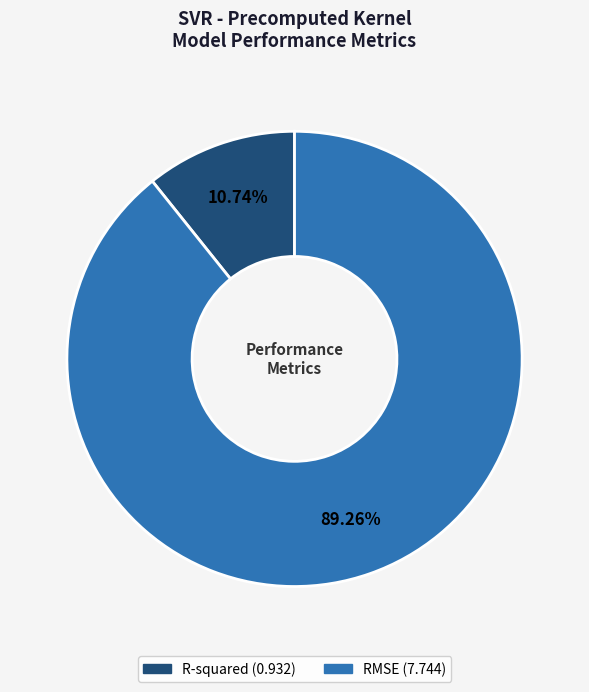

How many slices are in this pie chart?

2